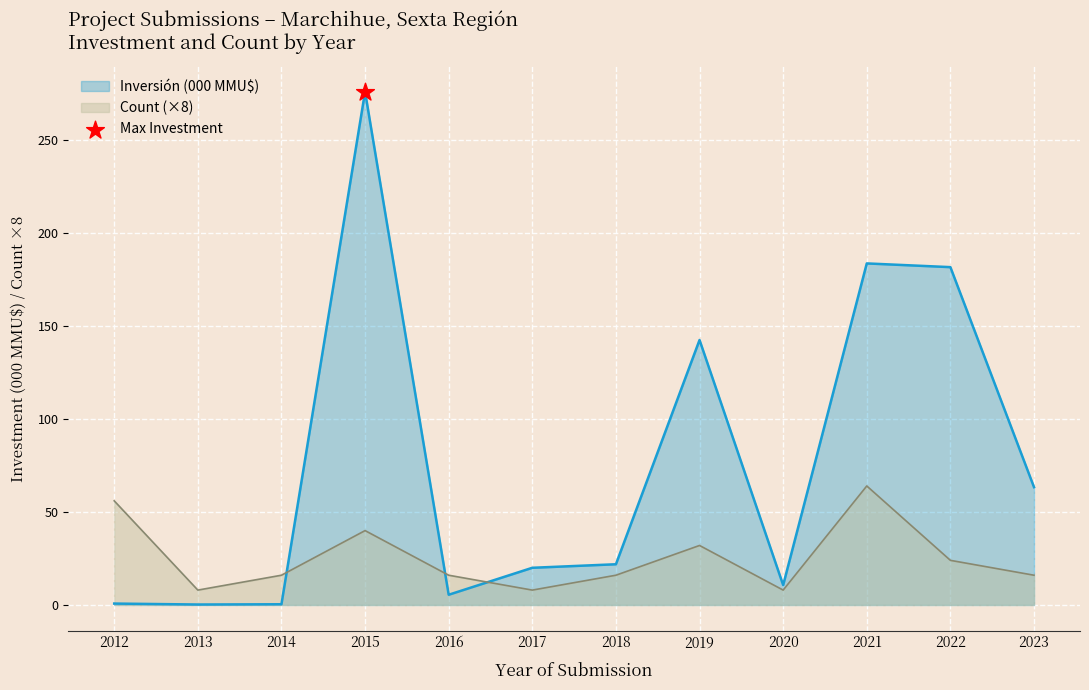

Which series has the largest total across all categories?

Inversión (000 MMU$)